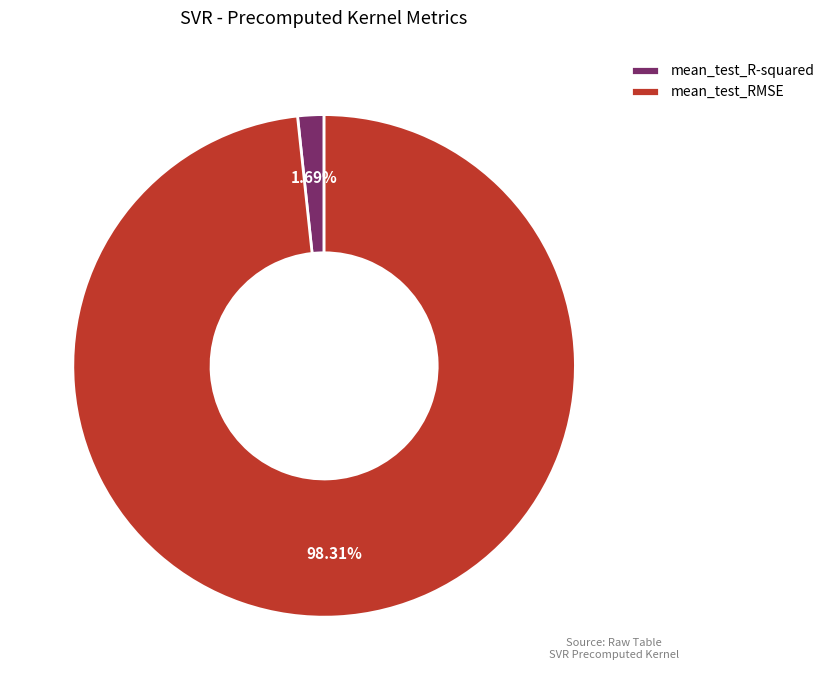

Which category has the smallest portion of the pie?

mean_test_R-squared